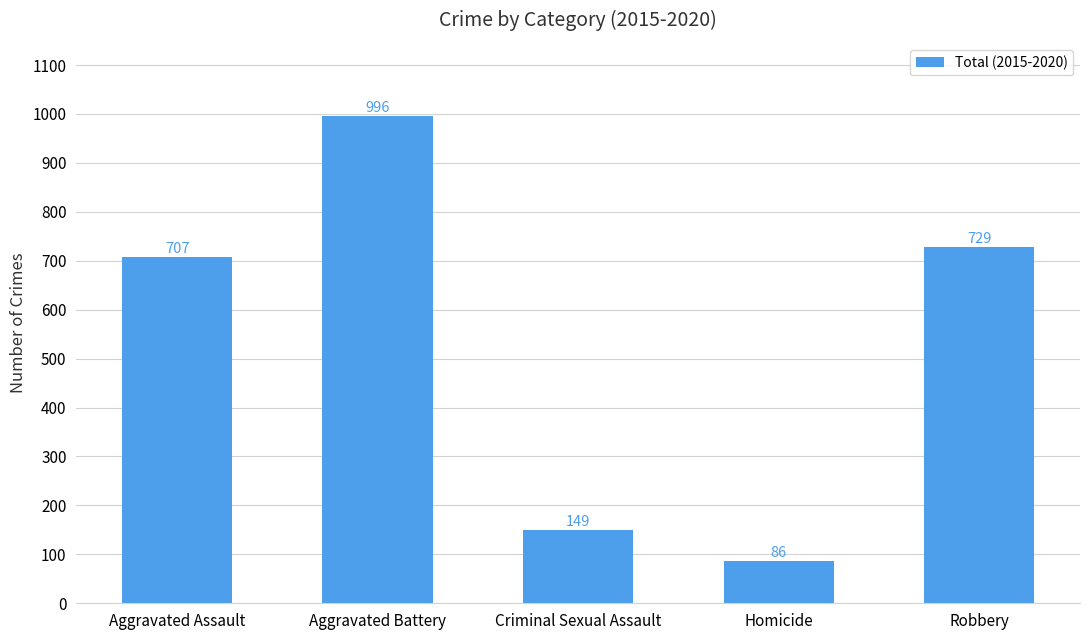

How many bars are there in total?

5